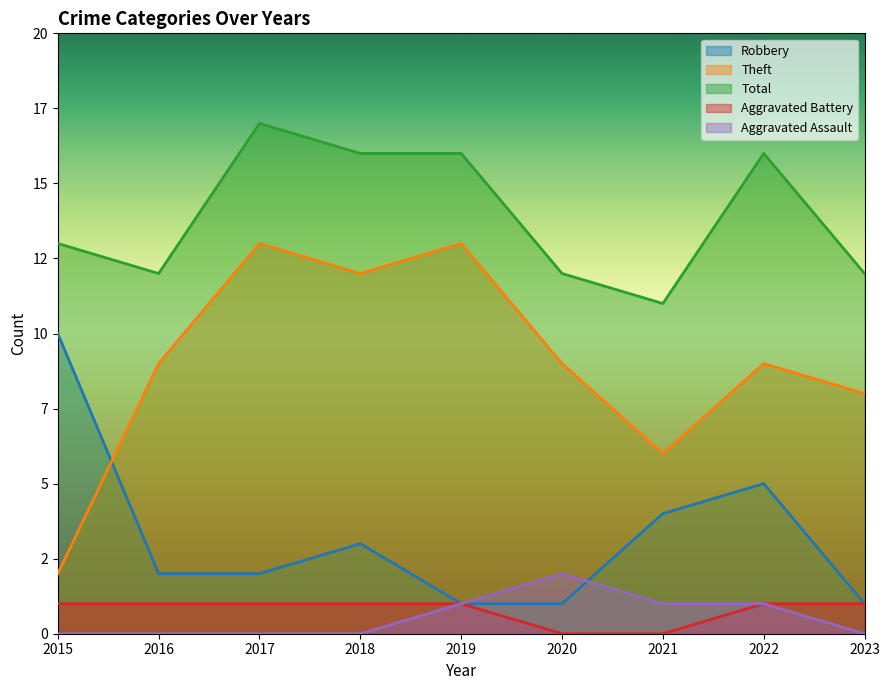

Which label corresponds to the smallest value in the chart?

2020